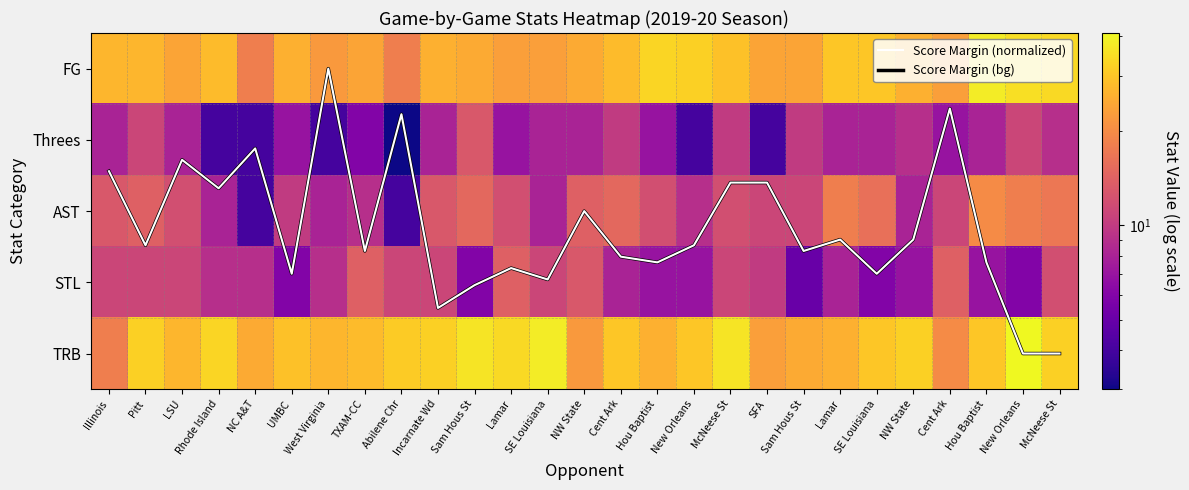

Which label corresponds to the largest value in the chart?

New Orleans